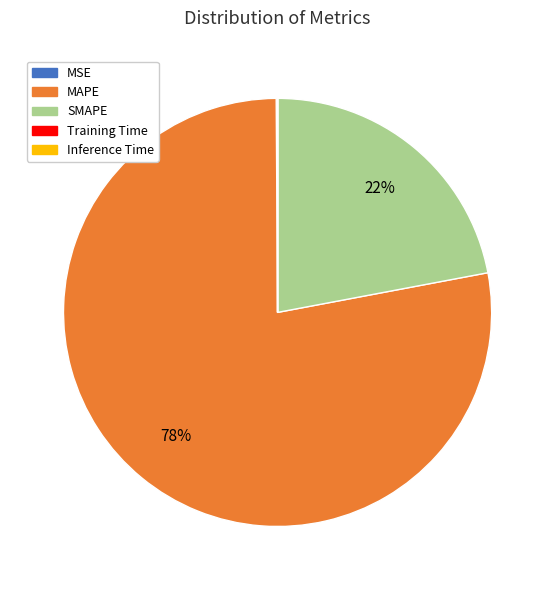

Is it true that MAPE is 91% of the pie?

False